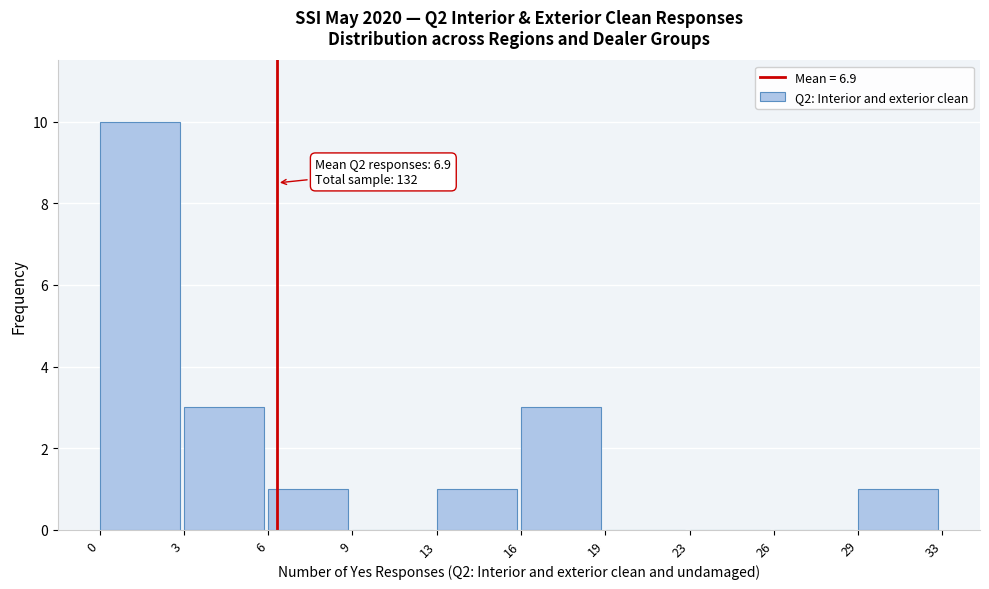

Reading left to right, list all the values displayed in this chart.

0=10	3=3	6=1	9=0	13=1	16=3	19=0	23=0	26=0	29=1